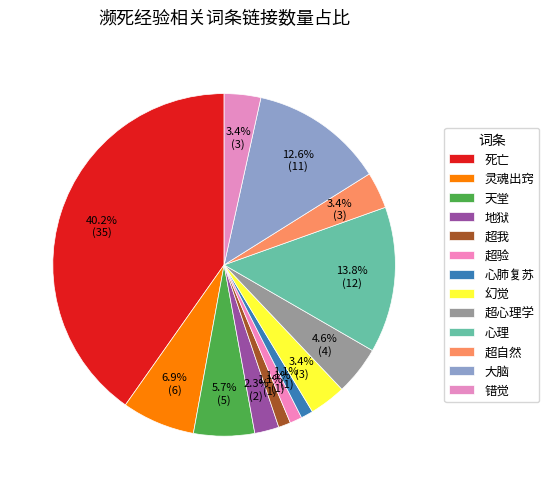

Count the number of slices in the pie.

13